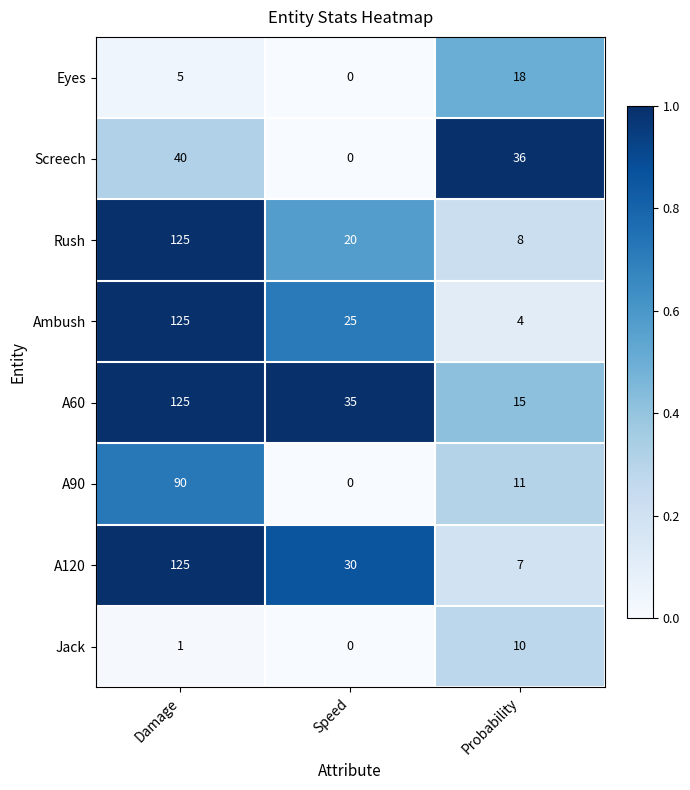

Which series has the largest total across all categories?

A60